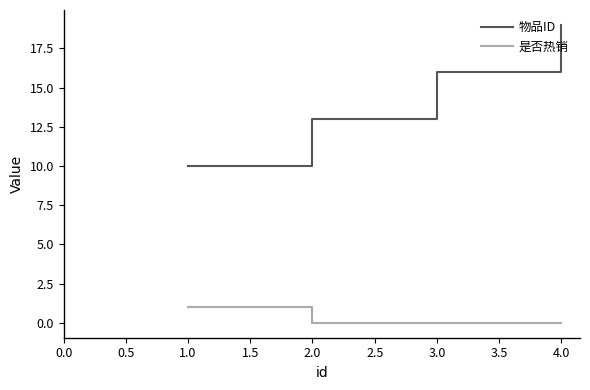

Is the value of 物品ID at 1.0 greater than the value of 是否热销 at 3.0?

Yes